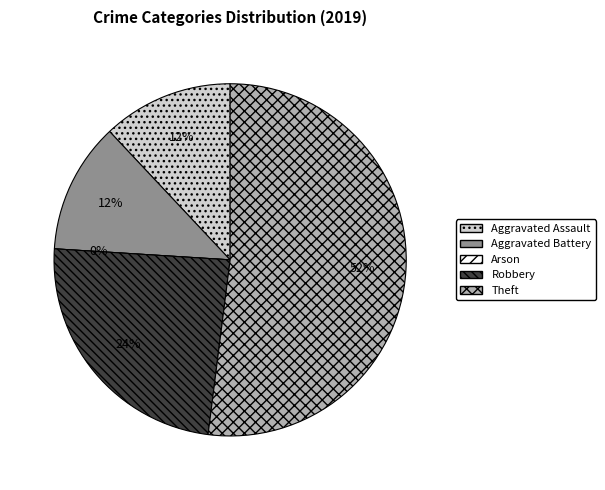

What percentage is the Aggravated Assault slice, to the nearest percent?

12%